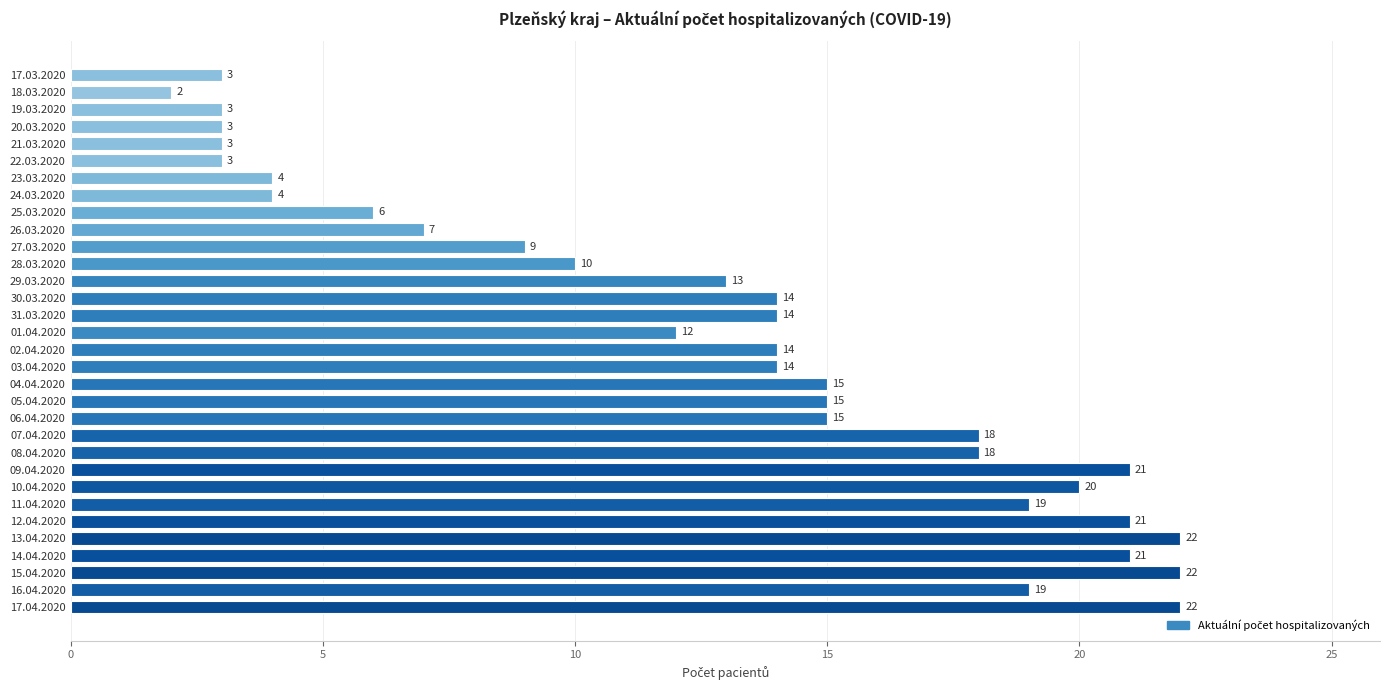

What is the value of the 20th bar from the top?

15